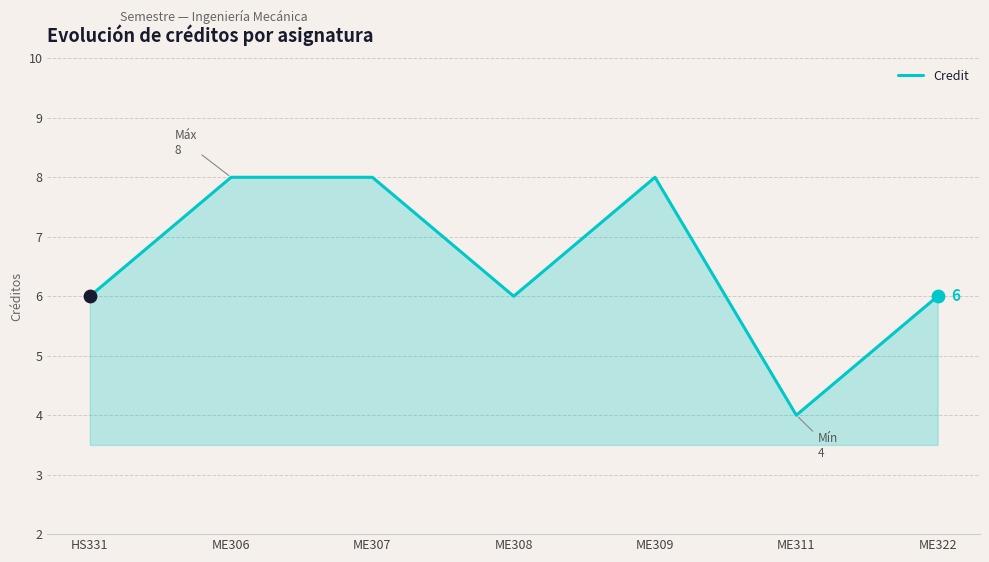

Between HS331 and ME309, which is larger?

ME309